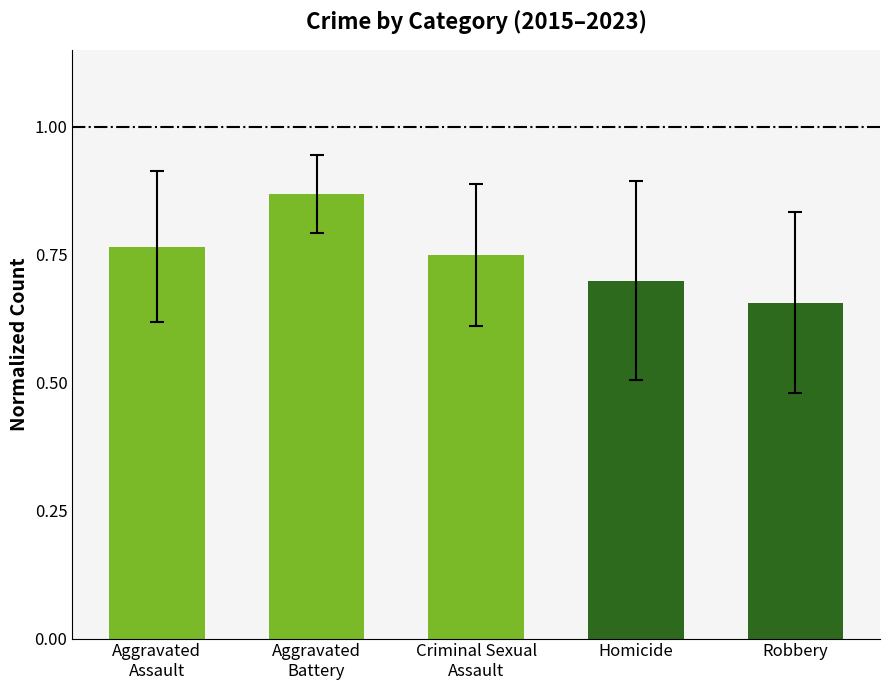

What is the sum of all values?

3.7